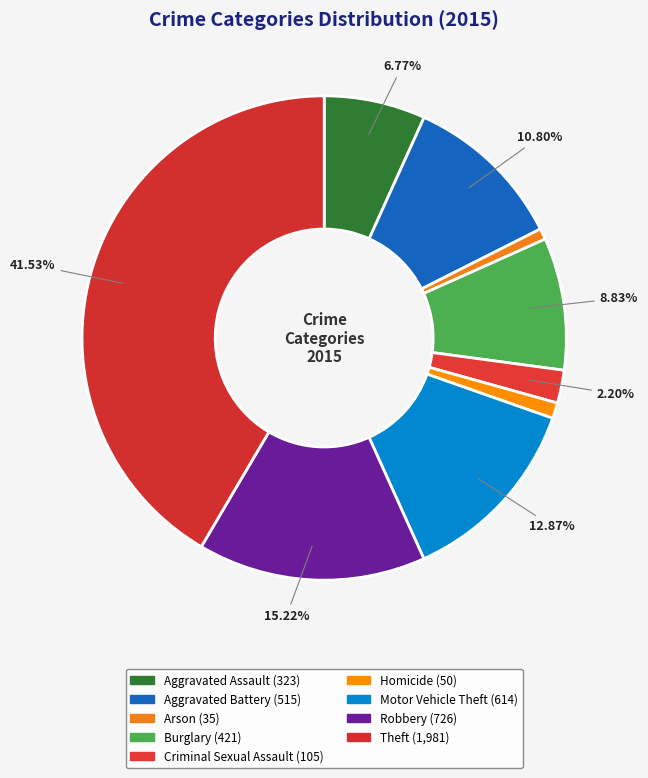

Which slice is the smallest?

Arson